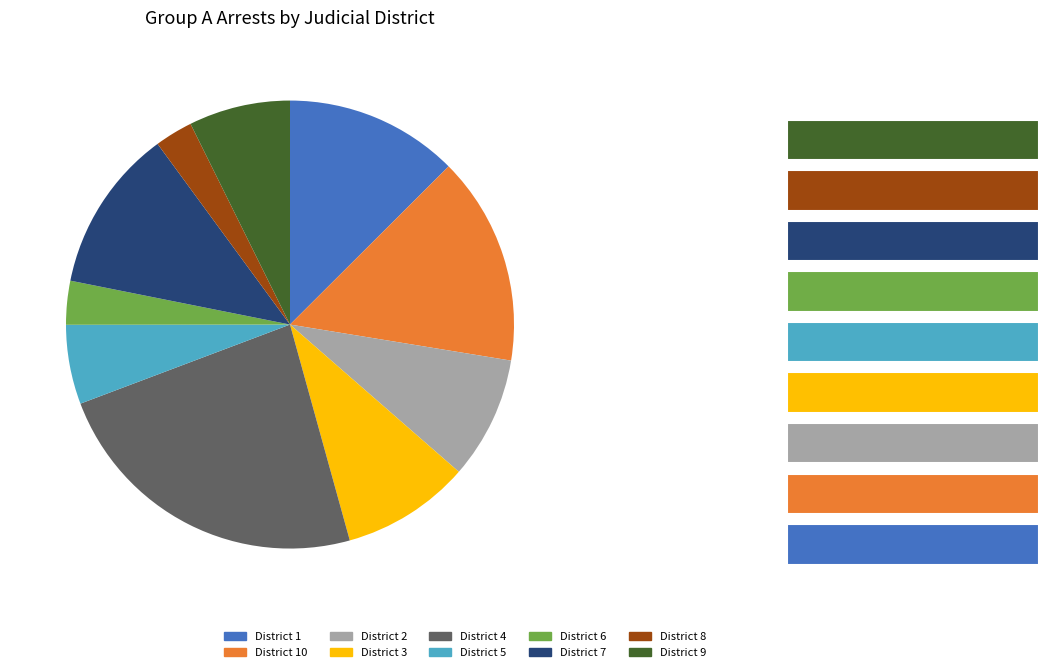

What percentage is the 9 slice, to the nearest percent?

7%